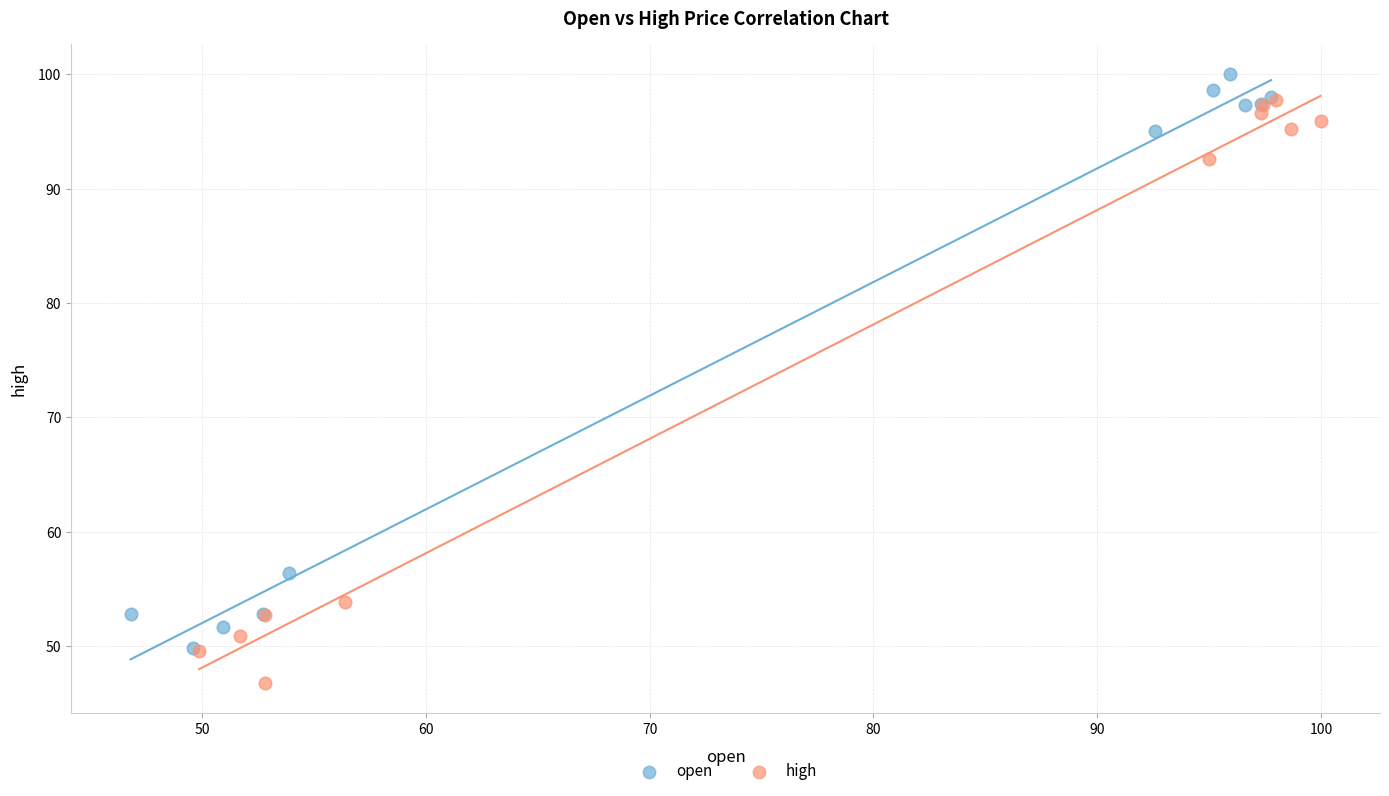

Which series contains the lowest Y value?

high